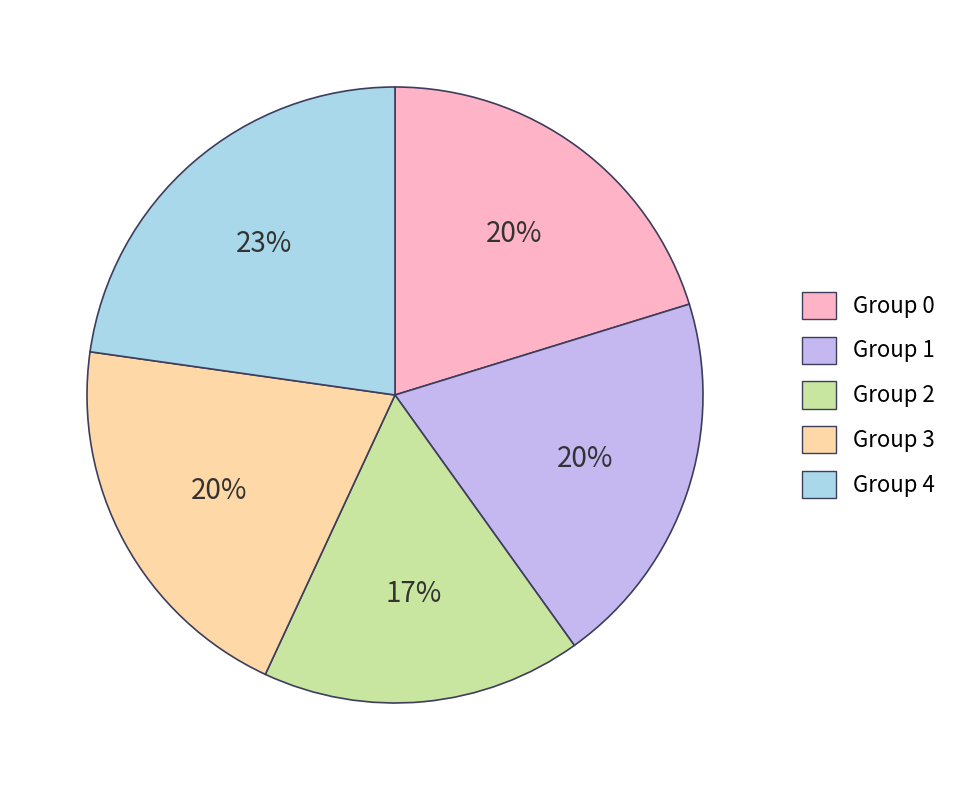

To the nearest percent, what is the difference between the largest and smallest slice percentages?

6%